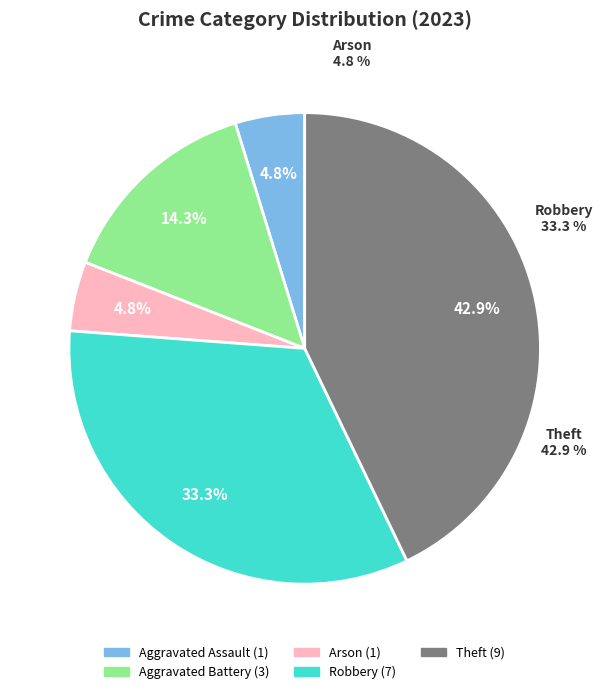

The Aggravated Battery slice represents 27% of the pie. True or false?

False